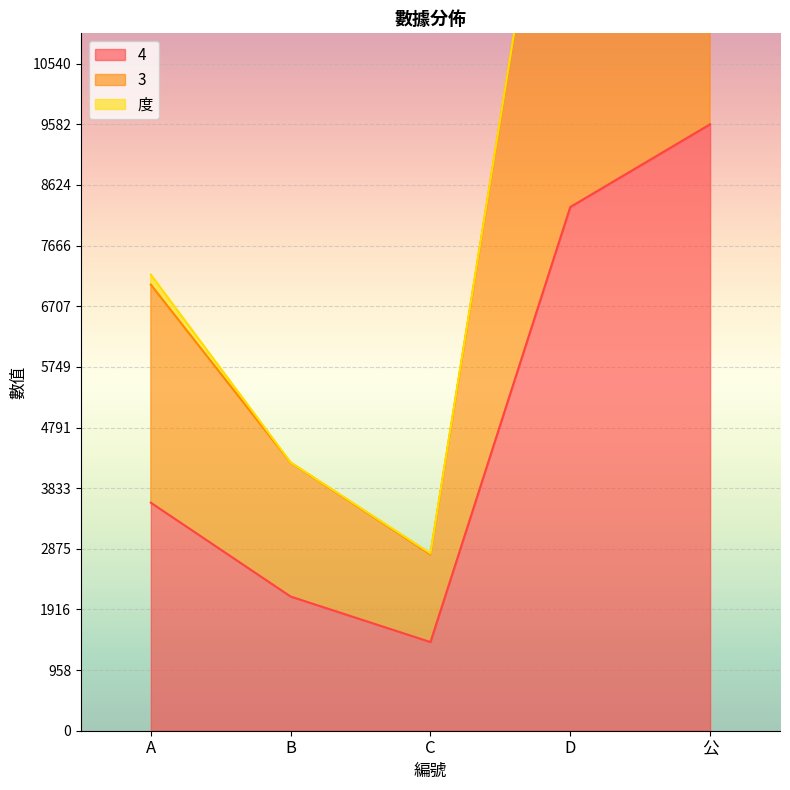

What is the maximum value for 3?

18806